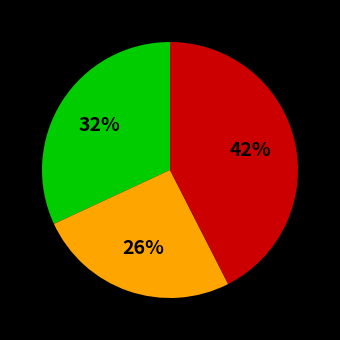

How many slices are in this pie chart?

3